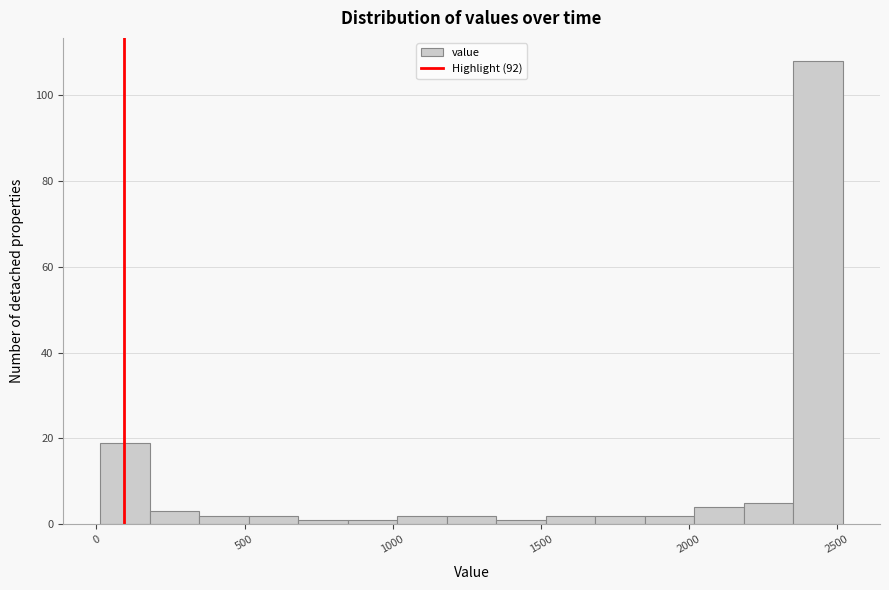

Read against the x-axis, roughly where is the centre of the tallest bar?

2450